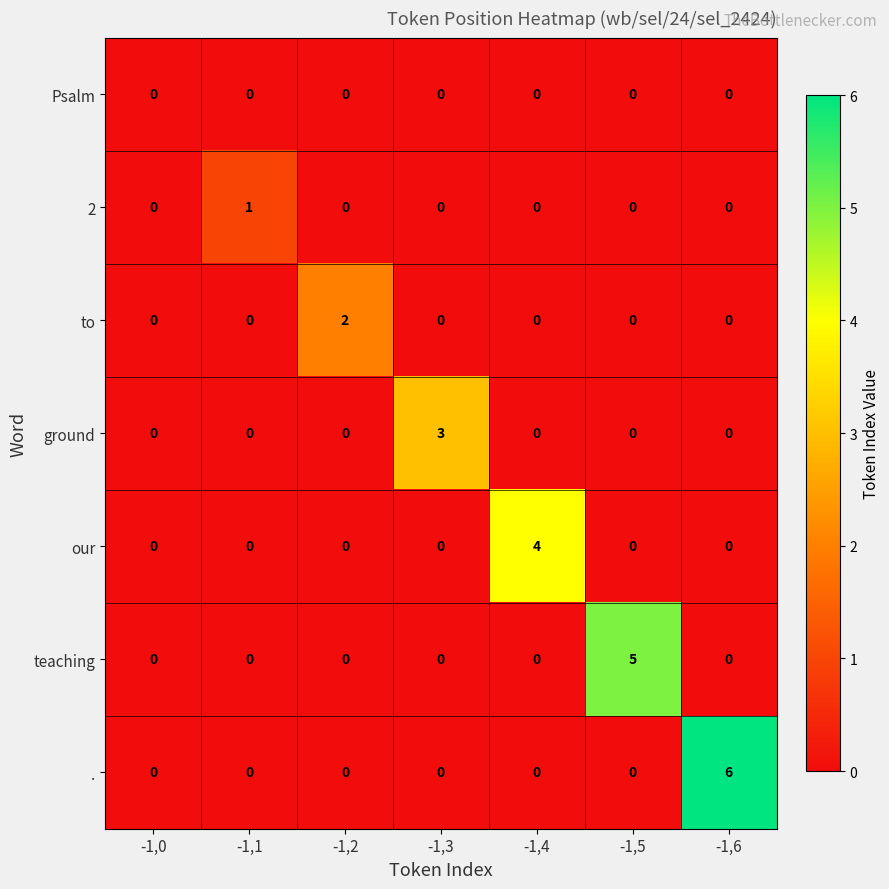

Which series has the largest range (max minus min)?

.